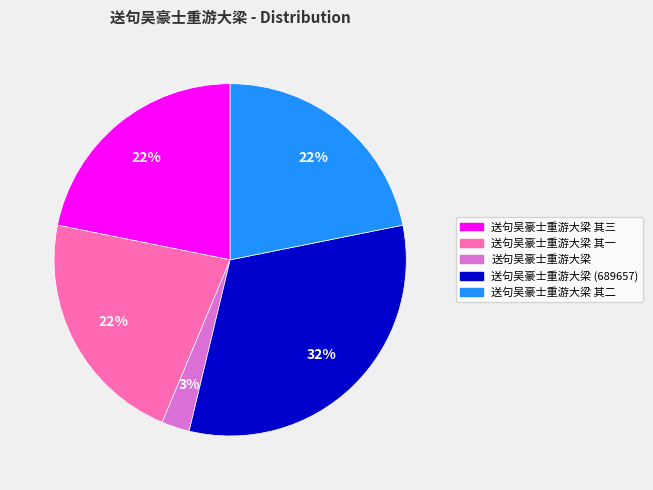

Is there any slice that represents more than half of the pie?

No